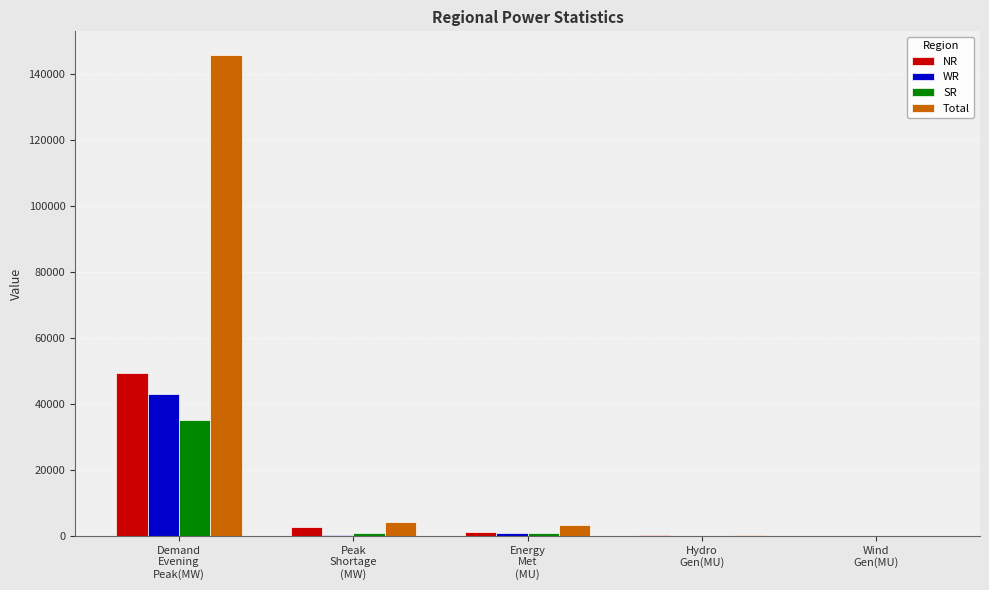

Where does the Total series first go above 3299?

Demand
Evening
Peak(MW)